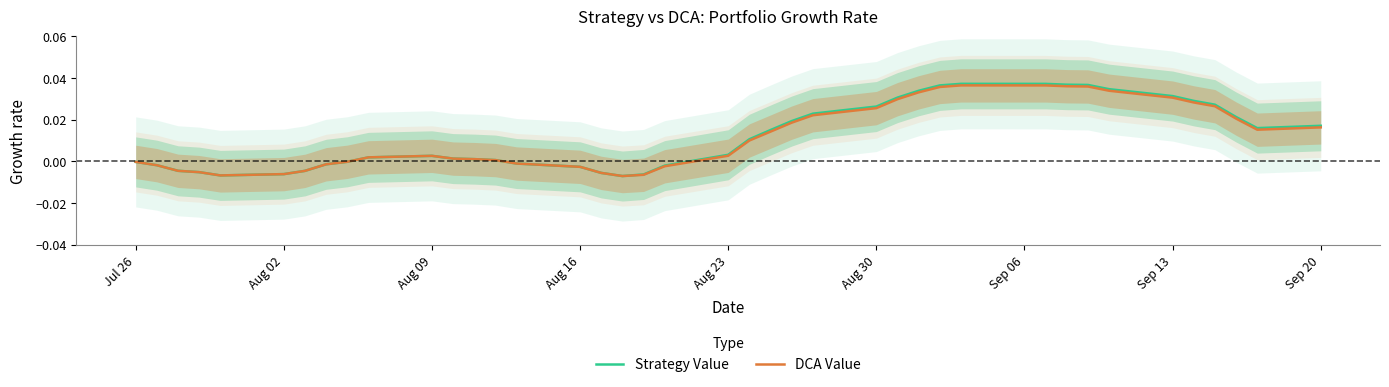

Is the value of DCA Value at Aug 02 greater than the value of Strategy Value at Sep 13?

No